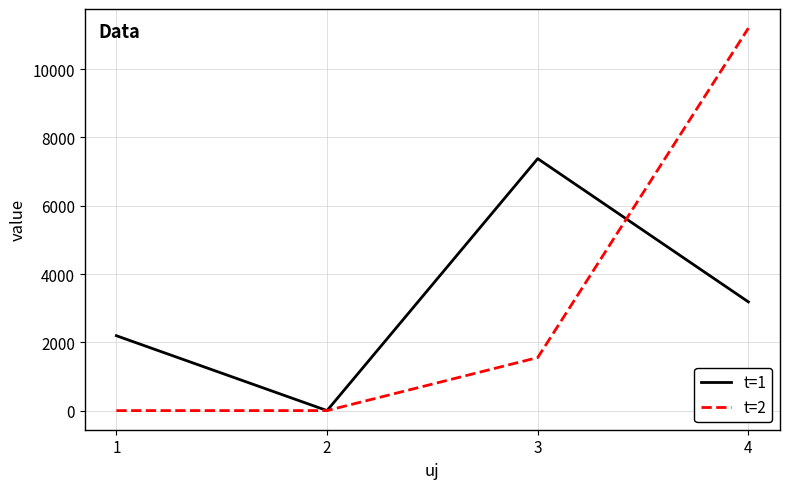

After their last crossing, which series has the higher values: t=2 or t=1?

t=2